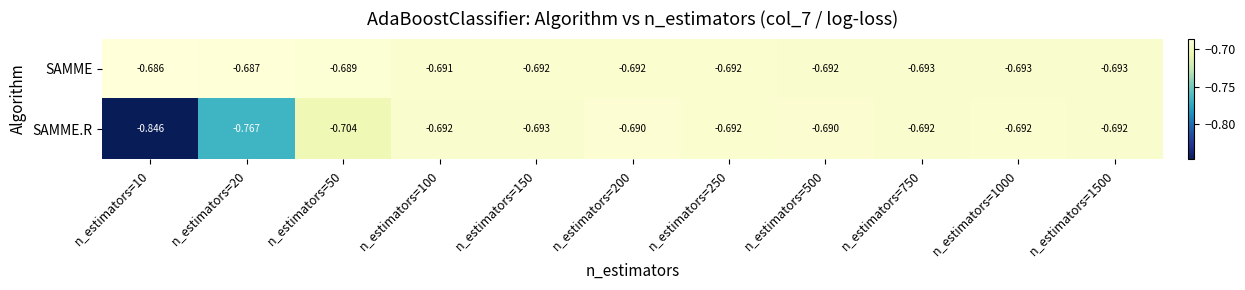

Is the value of SAMME.R at n_estimators=20 greater than the value of SAMME at n_estimators=500?

No